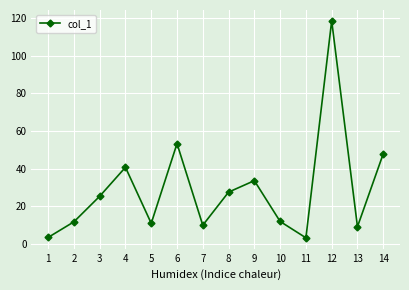

Where is the first local minimum?

5